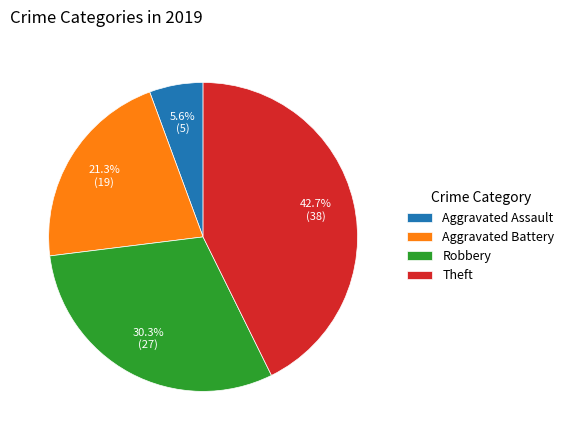

Which slice is the smallest?

Aggravated Assault